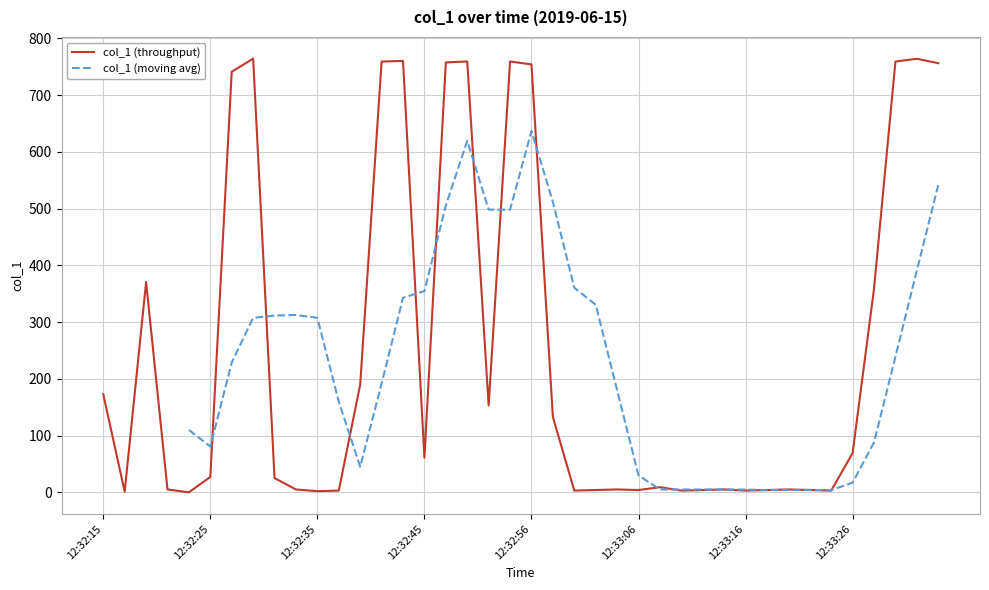

What is the change in value from 12:32:31 to 12:32:35?

-23.0